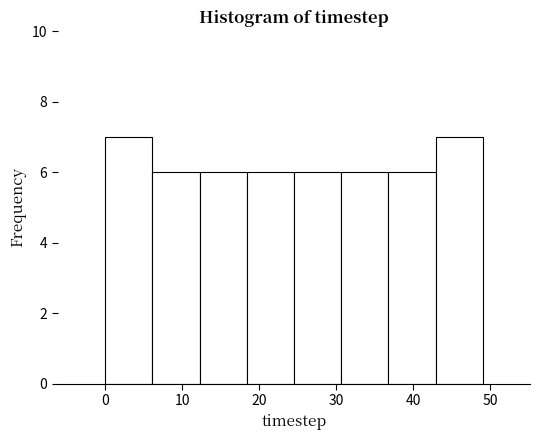

What is the height of the bar covering 25 to 31 on the x-axis? Neither the bar edges nor the heights are printed on the chart, so give them approximately, as read against the axes.

6